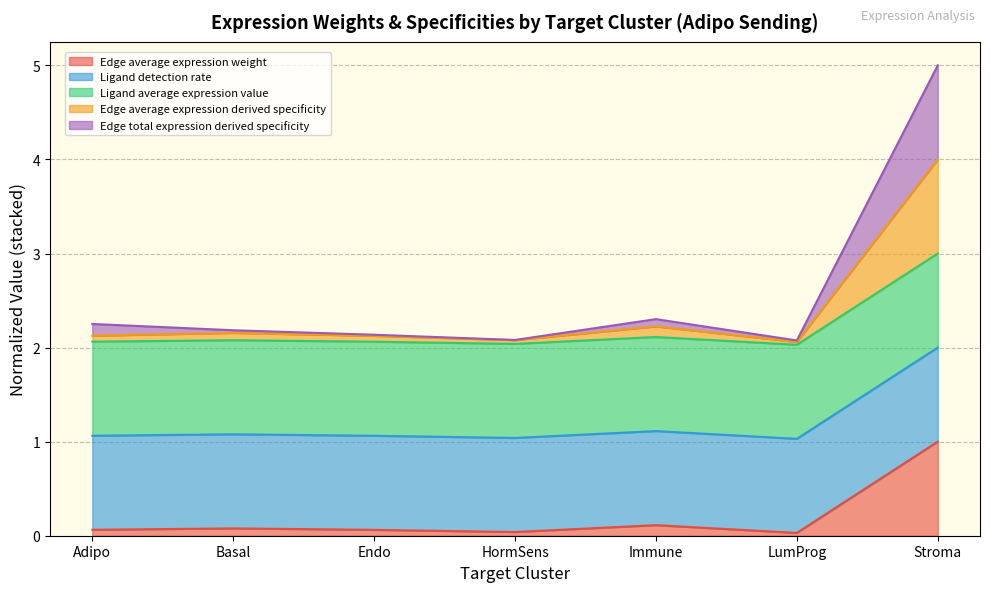

In Edge average expression weight, how many points are higher than both neighbors (excluding endpoints)?

2